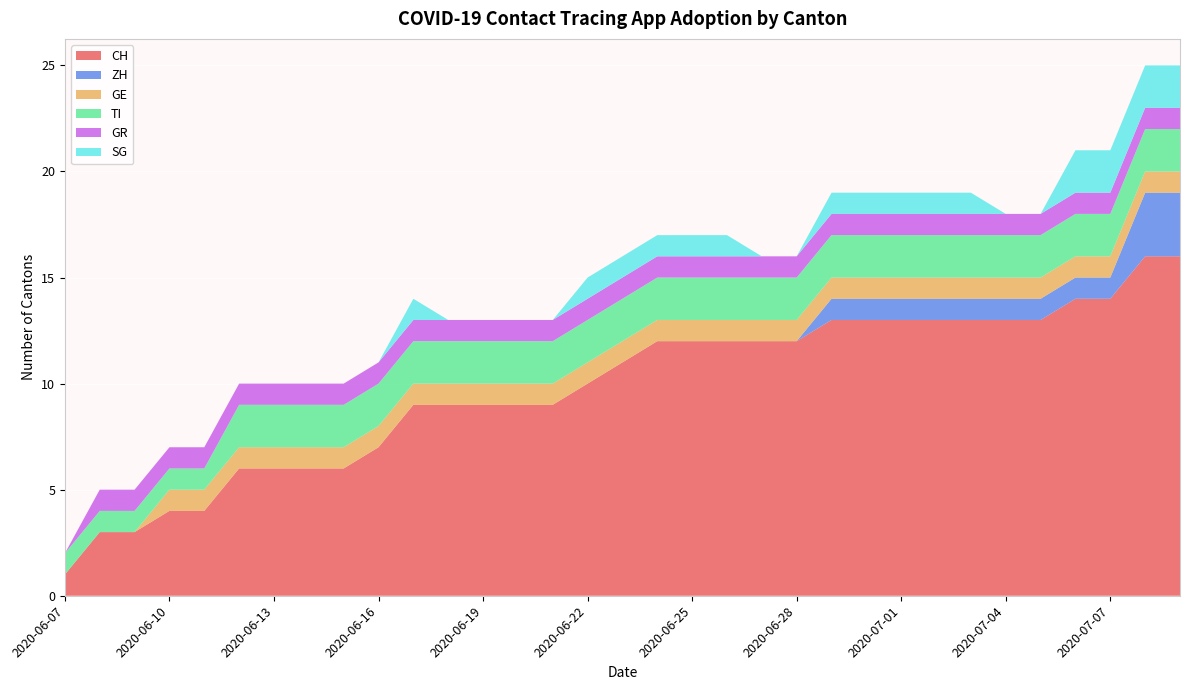

Reading left to right, extract all data points from this chart.

CH: 2020-06-07=1	2020-06-08=3	2020-06-09=3	2020-06-10=4	2020-06-11=4	2020-06-12=6	2020-06-13=6	2020-06-14=6	2020-06-15=6	2020-06-16=7	2020-06-17=9	2020-06-18=9	2020-06-19=9	2020-06-20=9	2020-06-21=9	2020-06-22=10	2020-06-23=11	2020-06-24=12	2020-06-25=12	2020-06-26=12	2020-06-27=12	2020-06-28=12	2020-06-29=13	2020-06-30=13	2020-07-01=13	2020-07-02=13	2020-07-03=13	2020-07-04=13	2020-07-05=13	2020-07-06=14	2020-07-07=14	2020-07-08=16	2020-07-09=16
ZH: 2020-06-07=0	2020-06-08=0	2020-06-09=0	2020-06-10=0	2020-06-11=0	2020-06-12=0	2020-06-13=0	2020-06-14=0	2020-06-15=0	2020-06-16=0	2020-06-17=0	2020-06-18=0	2020-06-19=0	2020-06-20=0	2020-06-21=0	2020-06-22=0	2020-06-23=0	2020-06-24=0	2020-06-25=0	2020-06-26=0	2020-06-27=0	2020-06-28=0	2020-06-29=1	2020-06-30=1	2020-07-01=1	2020-07-02=1	2020-07-03=1	2020-07-04=1	2020-07-05=1	2020-07-06=1	2020-07-07=1	2020-07-08=3	2020-07-09=3
GE: 2020-06-07=0	2020-06-08=0	2020-06-09=0	2020-06-10=1	2020-06-11=1	2020-06-12=1	2020-06-13=1	2020-06-14=1	2020-06-15=1	2020-06-16=1	2020-06-17=1	2020-06-18=1	2020-06-19=1	2020-06-20=1	2020-06-21=1	2020-06-22=1	2020-06-23=1	2020-06-24=1	2020-06-25=1	2020-06-26=1	2020-06-27=1	2020-06-28=1	2020-06-29=1	2020-06-30=1	2020-07-01=1	2020-07-02=1	2020-07-03=1	2020-07-04=1	2020-07-05=1	2020-07-06=1	2020-07-07=1	2020-07-08=1	2020-07-09=1
TI: 2020-06-07=1	2020-06-08=1	2020-06-09=1	2020-06-10=1	2020-06-11=1	2020-06-12=2	2020-06-13=2	2020-06-14=2	2020-06-15=2	2020-06-16=2	2020-06-17=2	2020-06-18=2	2020-06-19=2	2020-06-20=2	2020-06-21=2	2020-06-22=2	2020-06-23=2	2020-06-24=2	2020-06-25=2	2020-06-26=2	2020-06-27=2	2020-06-28=2	2020-06-29=2	2020-06-30=2	2020-07-01=2	2020-07-02=2	2020-07-03=2	2020-07-04=2	2020-07-05=2	2020-07-06=2	2020-07-07=2	2020-07-08=2	2020-07-09=2
GR: 2020-06-07=0	2020-06-08=1	2020-06-09=1	2020-06-10=1	2020-06-11=1	2020-06-12=1	2020-06-13=1	2020-06-14=1	2020-06-15=1	2020-06-16=1	2020-06-17=1	2020-06-18=1	2020-06-19=1	2020-06-20=1	2020-06-21=1	2020-06-22=1	2020-06-23=1	2020-06-24=1	2020-06-25=1	2020-06-26=1	2020-06-27=1	2020-06-28=1	2020-06-29=1	2020-06-30=1	2020-07-01=1	2020-07-02=1	2020-07-03=1	2020-07-04=1	2020-07-05=1	2020-07-06=1	2020-07-07=1	2020-07-08=1	2020-07-09=1
SG: 2020-06-07=0	2020-06-08=0	2020-06-09=0	2020-06-10=0	2020-06-11=0	2020-06-12=0	2020-06-13=0	2020-06-14=0	2020-06-15=0	2020-06-16=0	2020-06-17=1	2020-06-18=0	2020-06-19=0	2020-06-20=0	2020-06-21=0	2020-06-22=1	2020-06-23=1	2020-06-24=1	2020-06-25=1	2020-06-26=1	2020-06-27=0	2020-06-28=0	2020-06-29=1	2020-06-30=1	2020-07-01=1	2020-07-02=1	2020-07-03=1	2020-07-04=0	2020-07-05=0	2020-07-06=2	2020-07-07=2	2020-07-08=2	2020-07-09=2